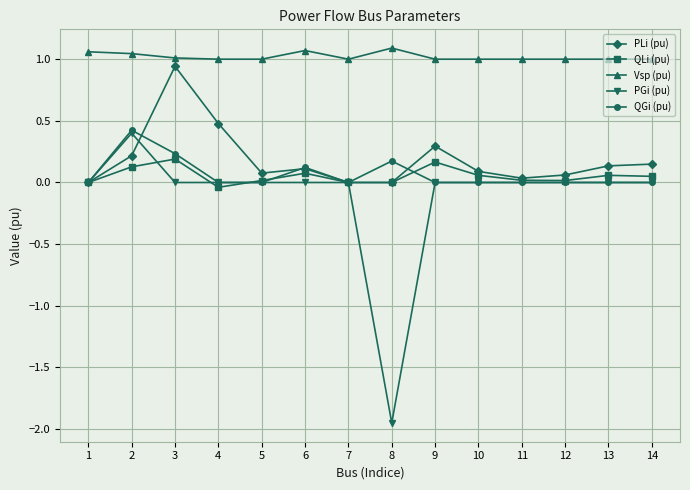

True or false: Vsp (pu) and QGi (pu) intersect in this chart.

False